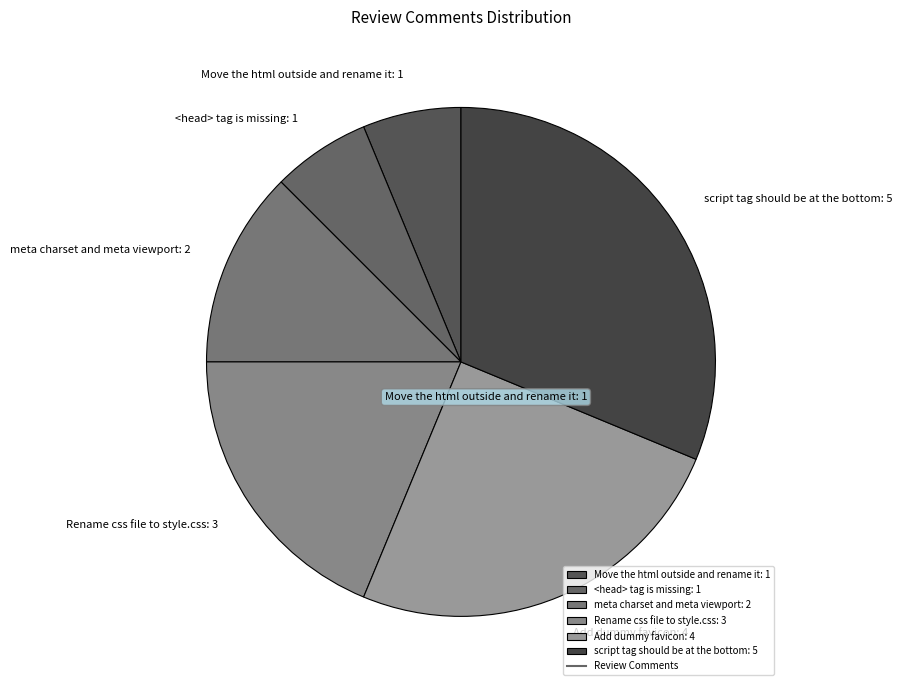

How many slices are in this pie chart?

6